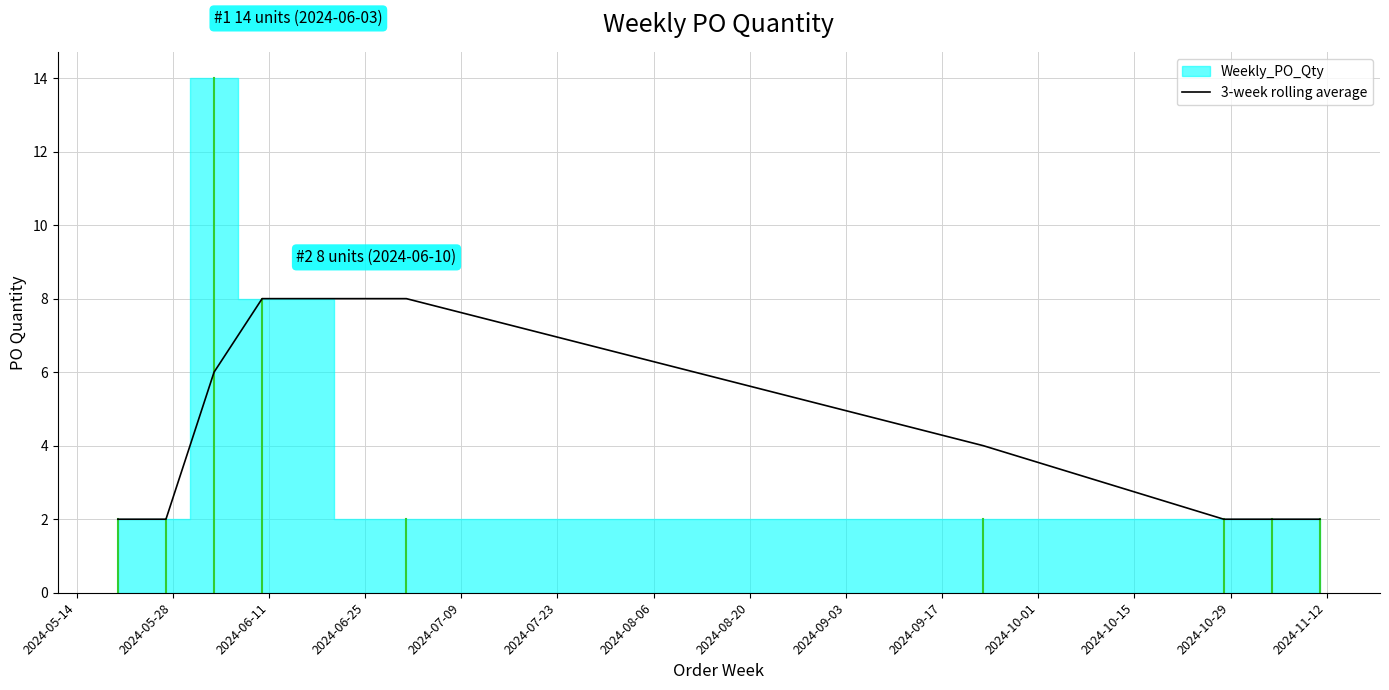

Which has a higher value, 2024-07-23 or 2024-07-09?

2024-07-09